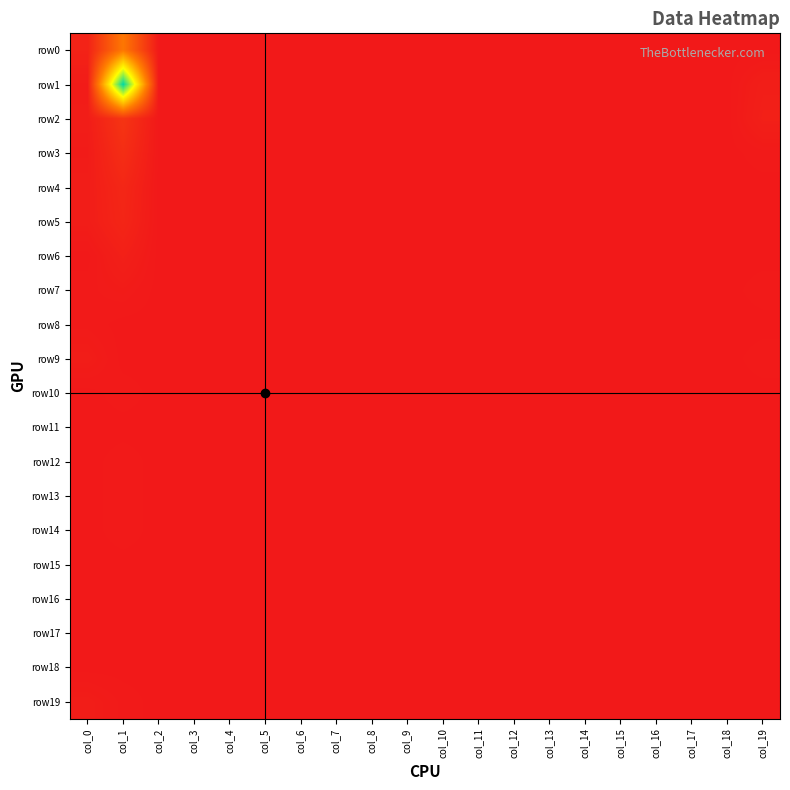

What is the maximum value shown in the chart?

221